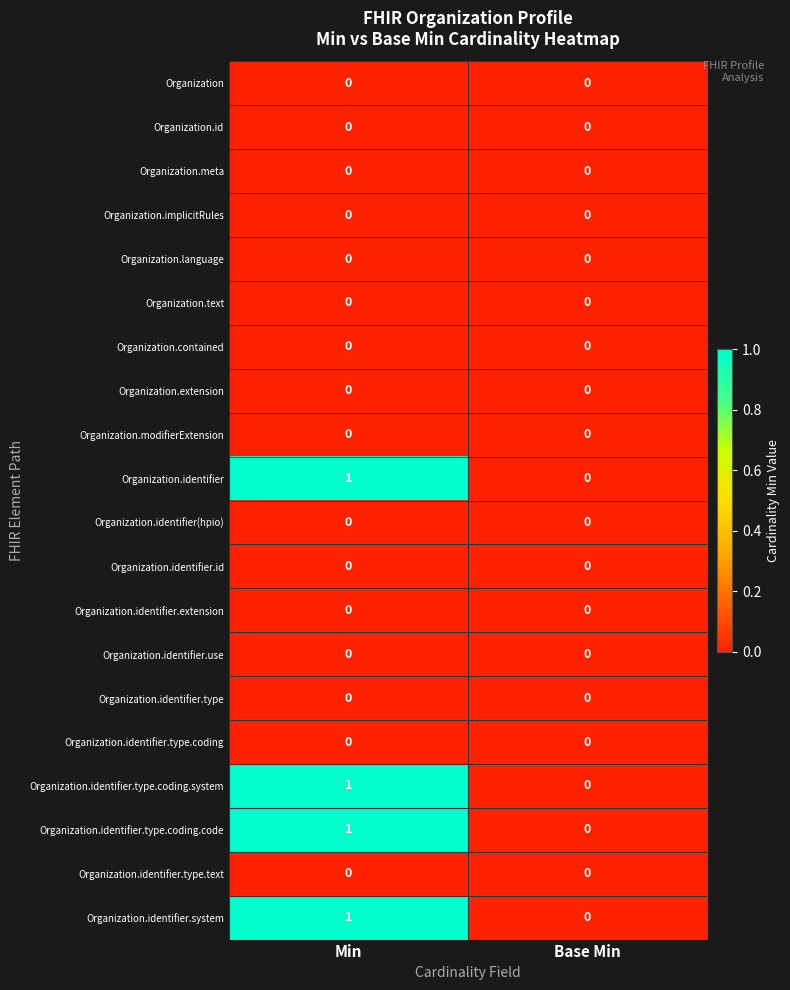

Is it true that Organization.identifier(hpio) equals 0 at Base Min?

True